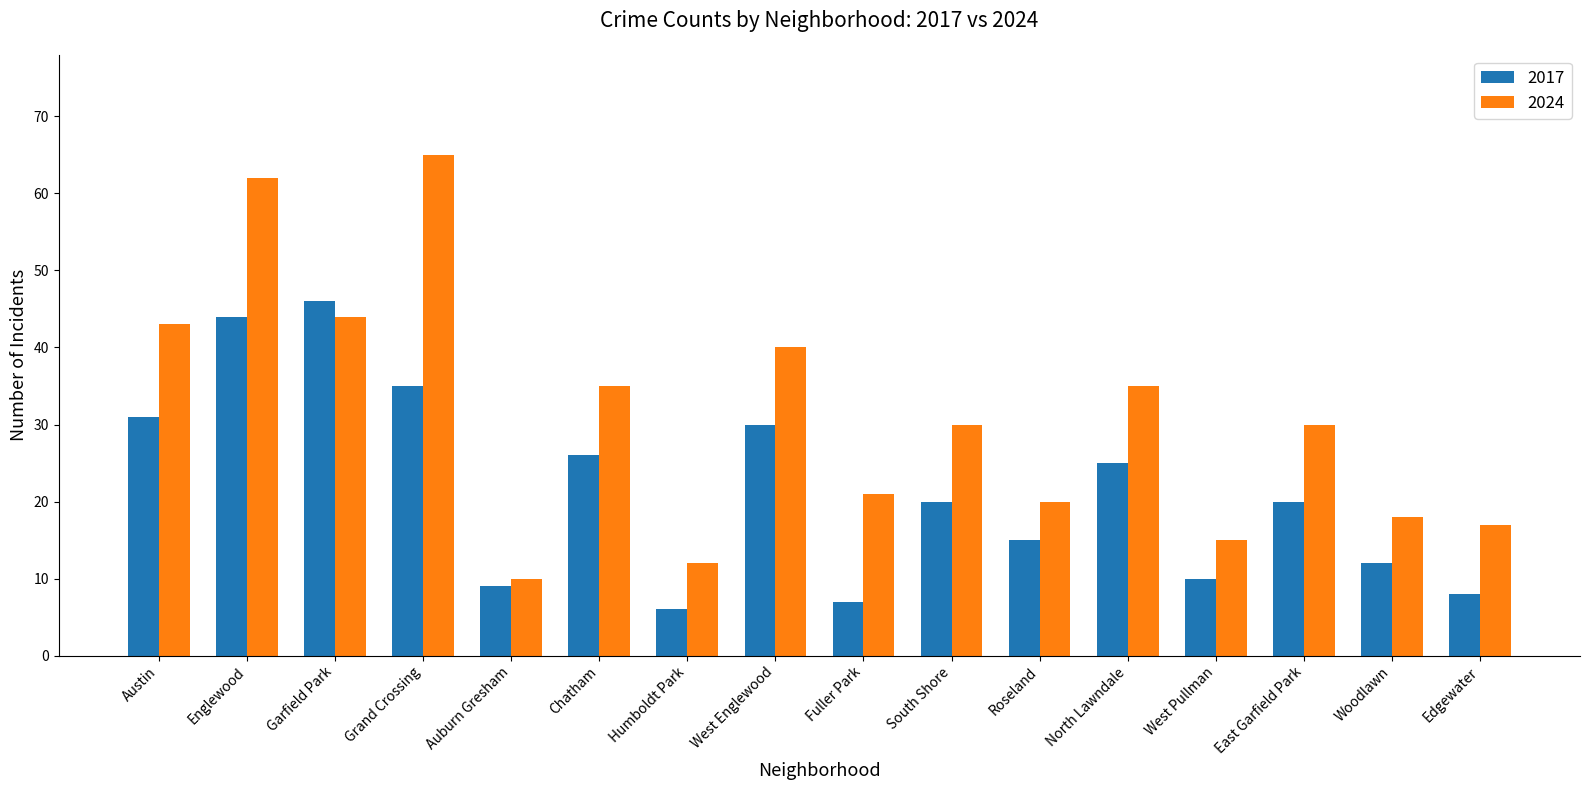

Which category has the lowest value in the 2024 series?

Auburn Gresham